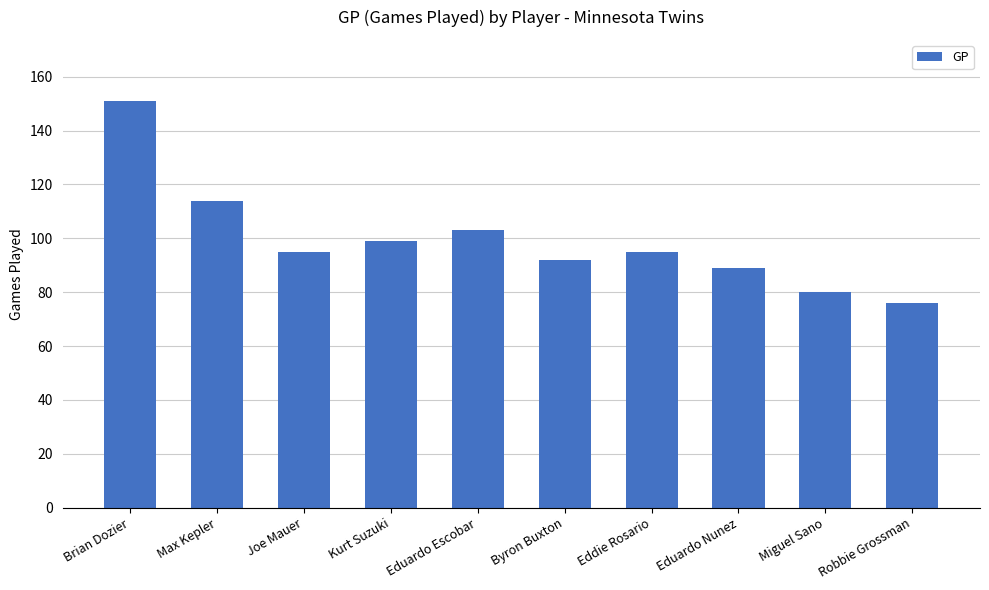

What is the sum of all values?

994